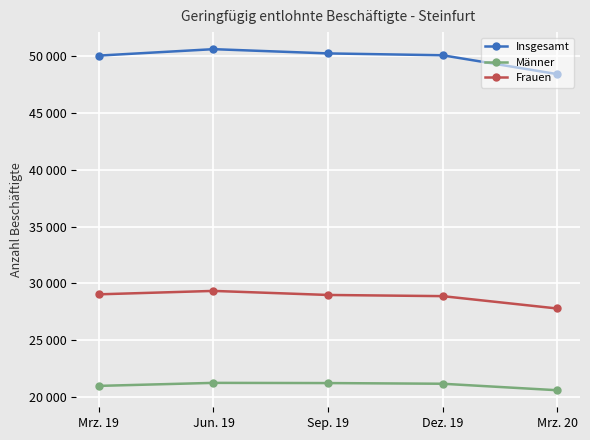

Which series has the largest range (max minus min)?

Insgesamt